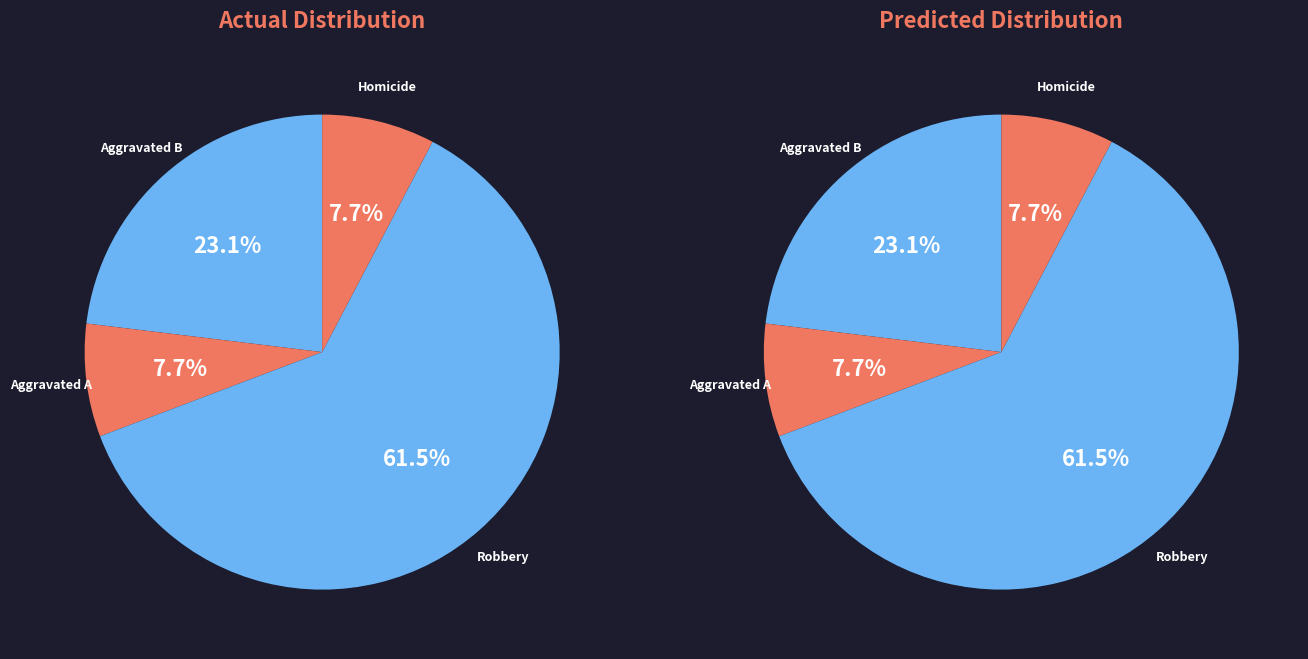

Is it true that Robbery is 56% of the pie?

False